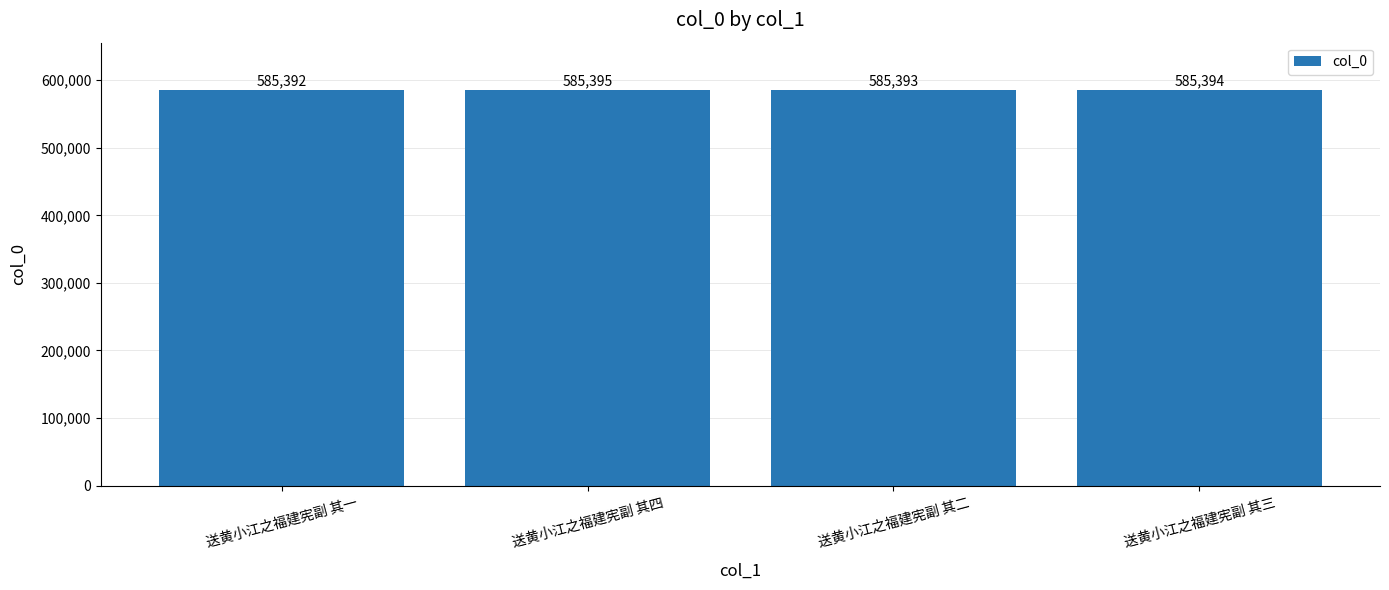

True or false: the data shows 205059 at 送黄小江之福建宪副 其一.

False